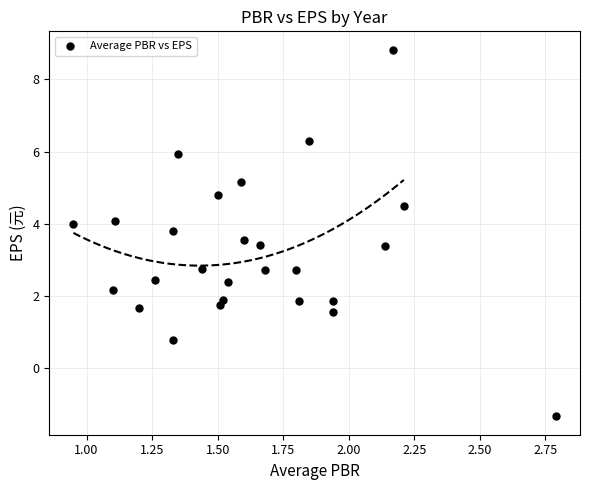

What is the range of X values (max minus min)?

1.8